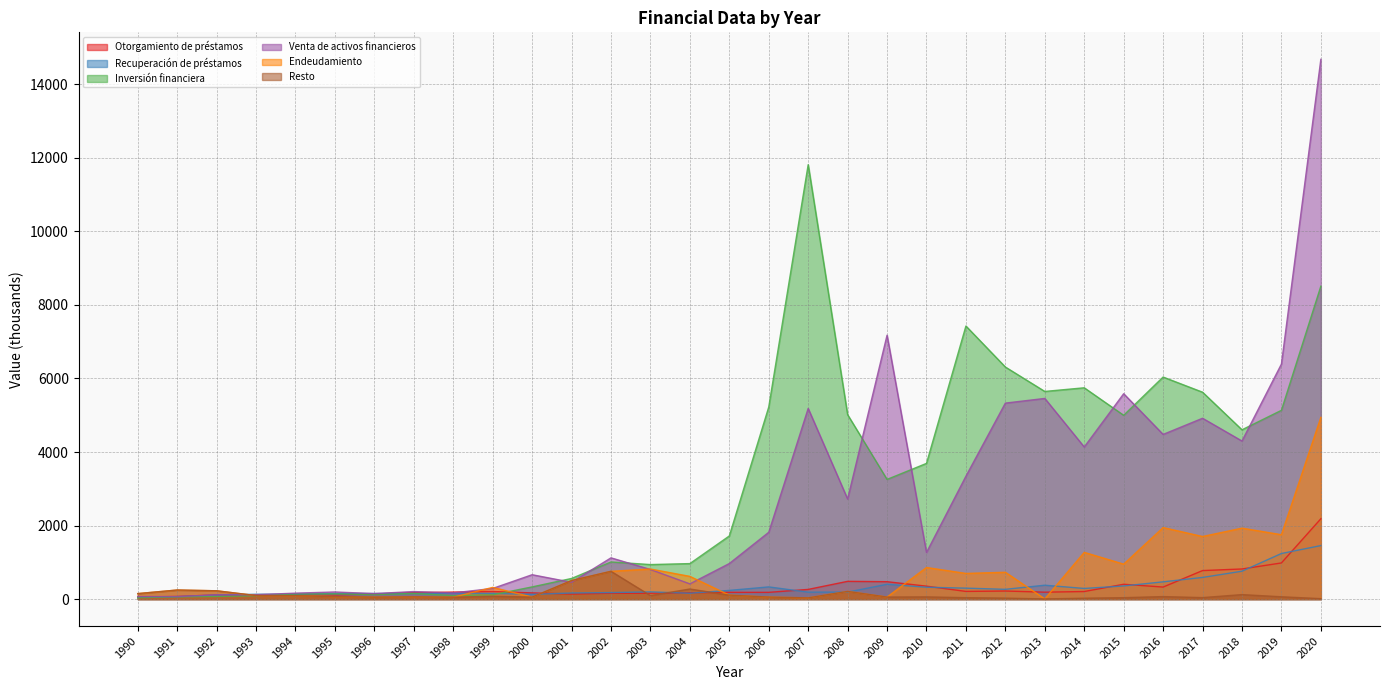

List the series in order of their peak value, lowest first.

Resto, Recuperación de préstamos, Otorgamiento de préstamos, Endeudamiento, Inversión financiera, Venta de activos financieros